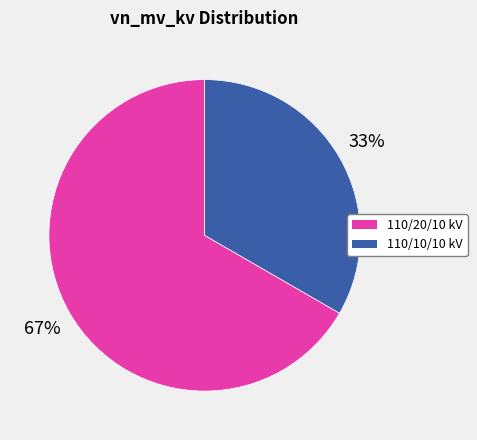

Does any single category account for the majority?

Yes